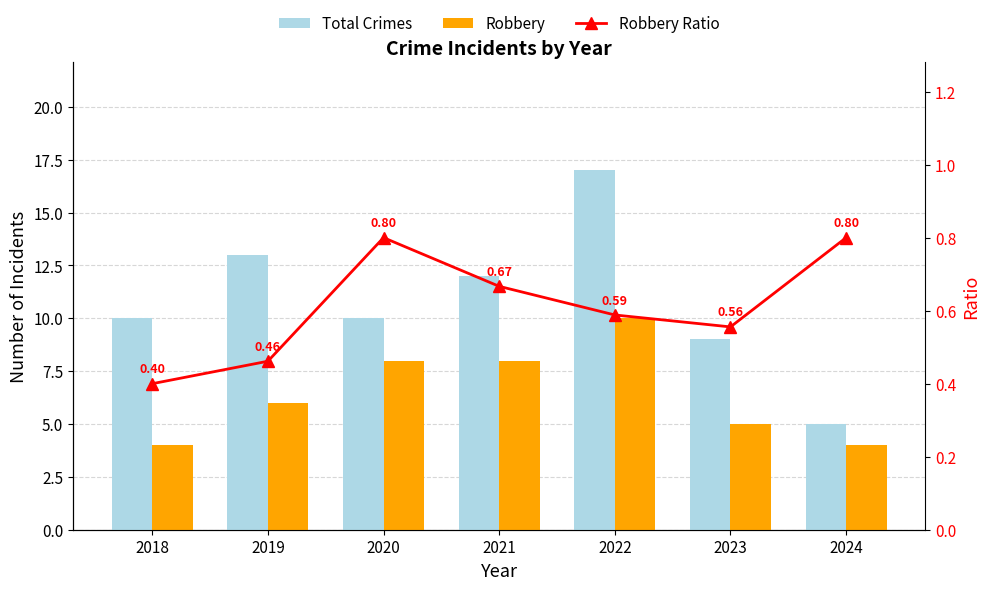

What is the sum of the Total Crimes values at 2020 and 2024?

15.0